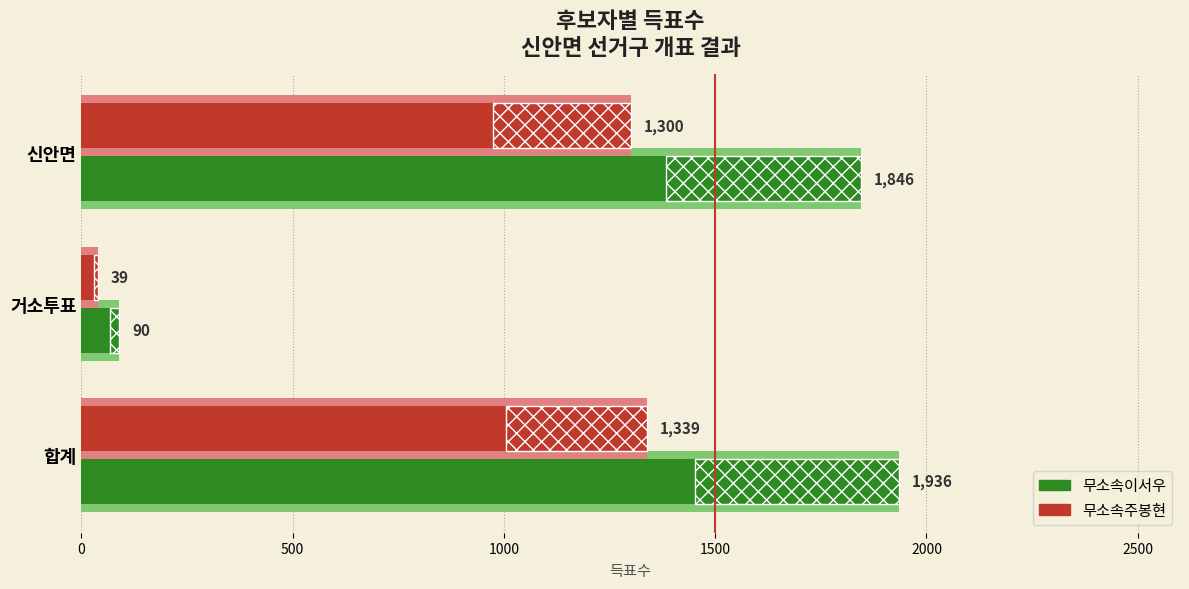

How many groups of bars are there?

3